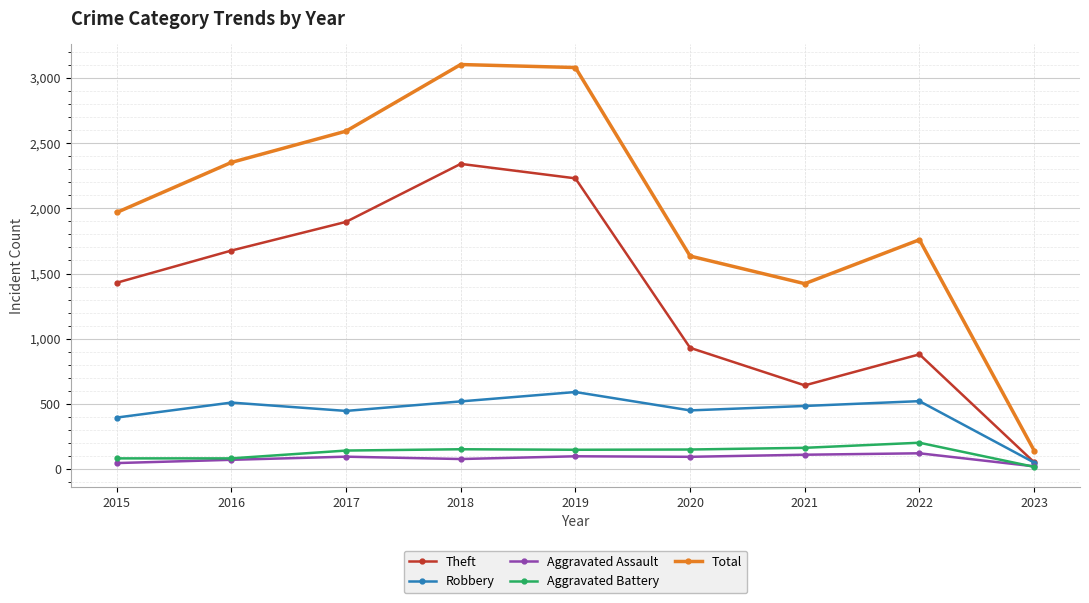

Where does the Aggravated Battery series first go above 148?

2018